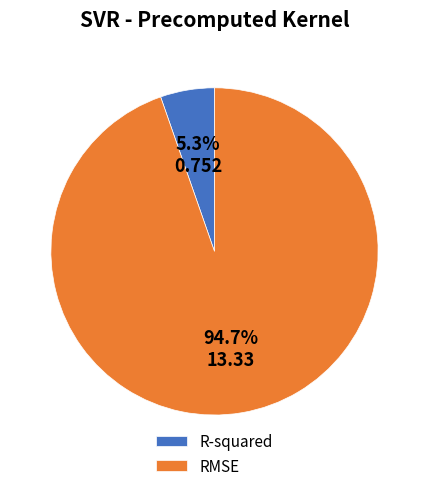

Is it true that RMSE is 95% of the pie?

True